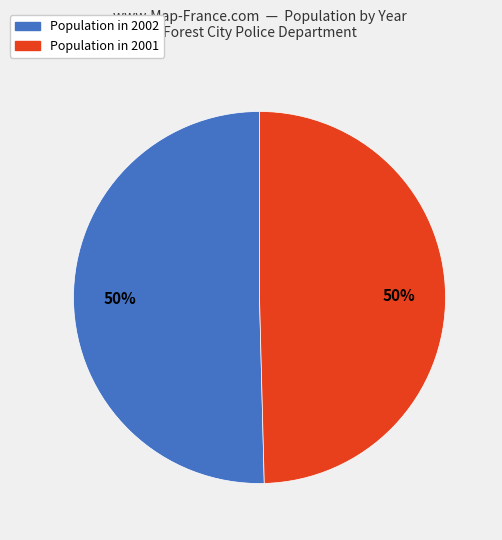

To the nearest percent, what is the average slice percentage?

50%